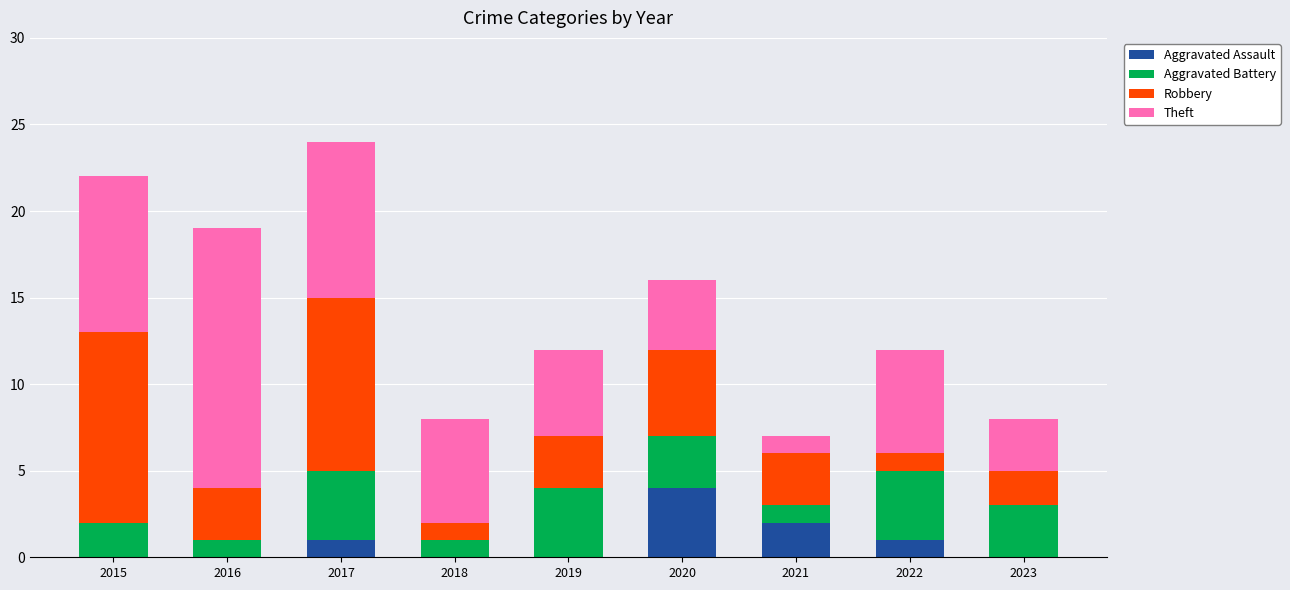

What is the maximum value for Aggravated Assault?

4